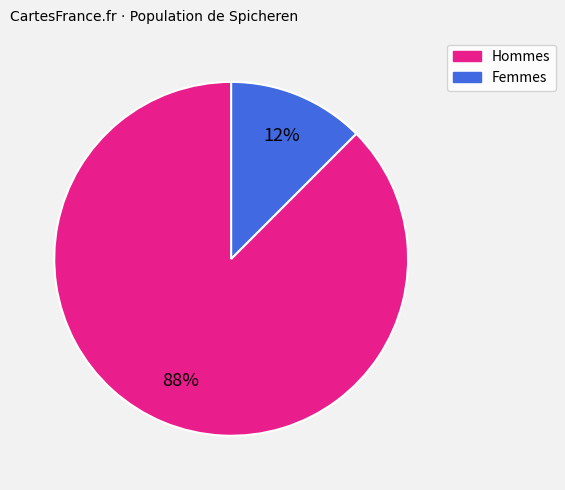

Is there a majority slice in this chart?

Yes